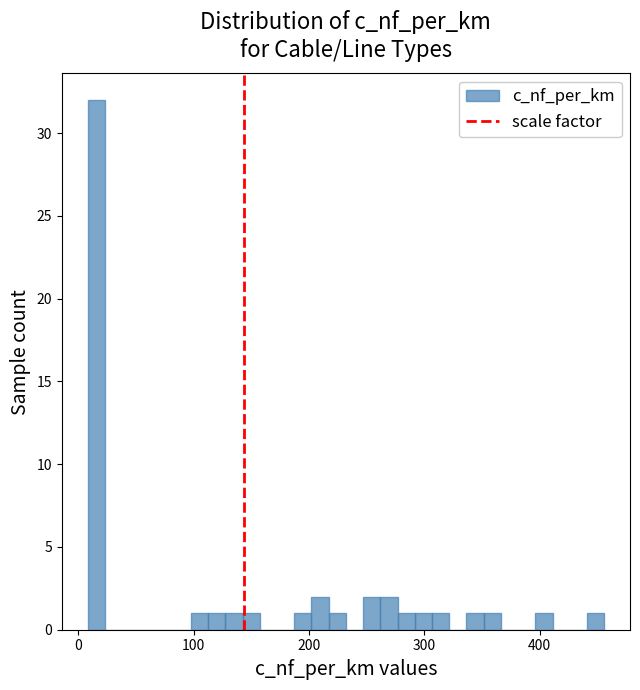

Read against the x-axis, roughly where is the centre of the tallest bar?

20